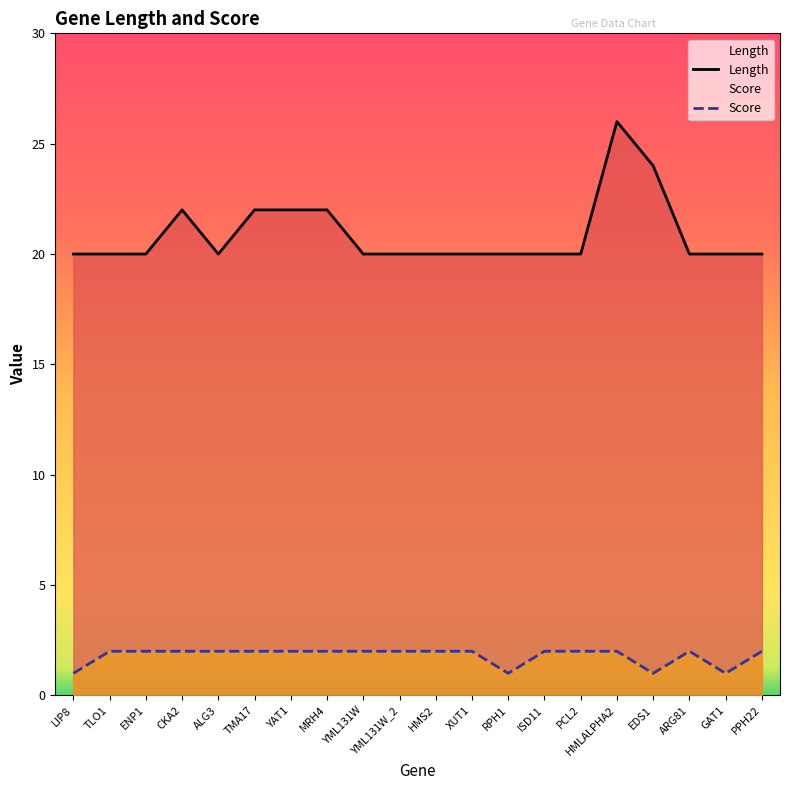

What are all the series names shown in the legend?

Length, Score